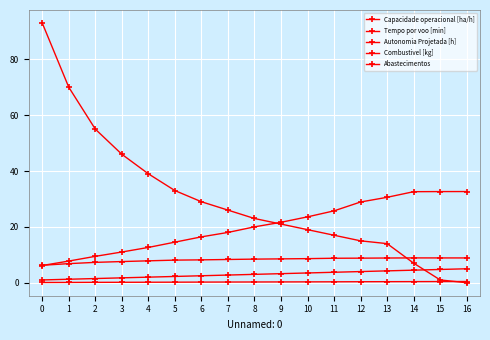

How many lines are shown in the chart?

5